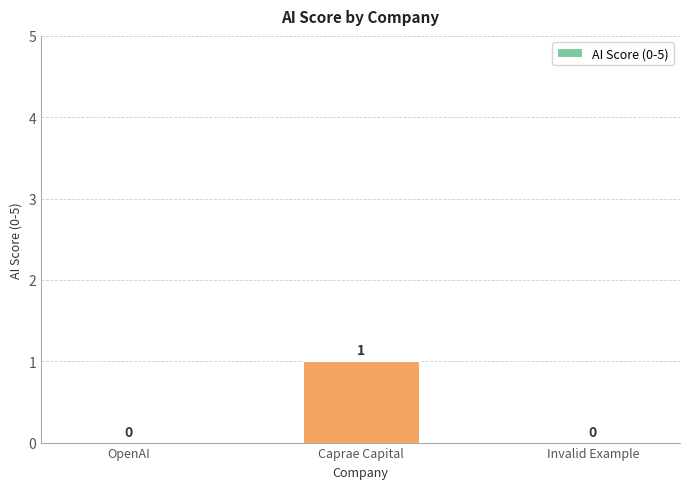

Which has a higher value, OpenAI or Caprae Capital?

Caprae Capital